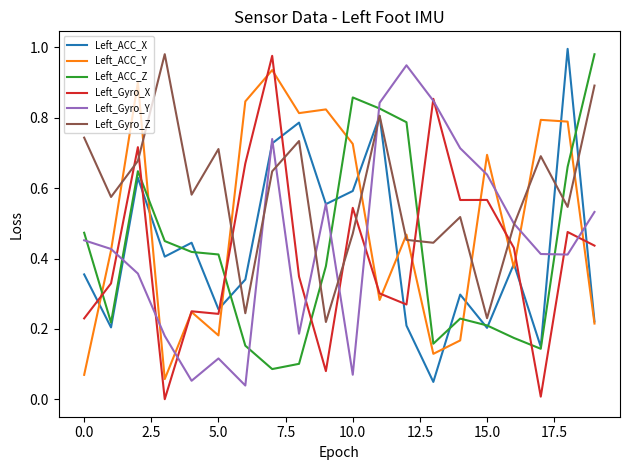

True or false: Left_Gyro_X and Left_Gyro_Z intersect in this chart.

True